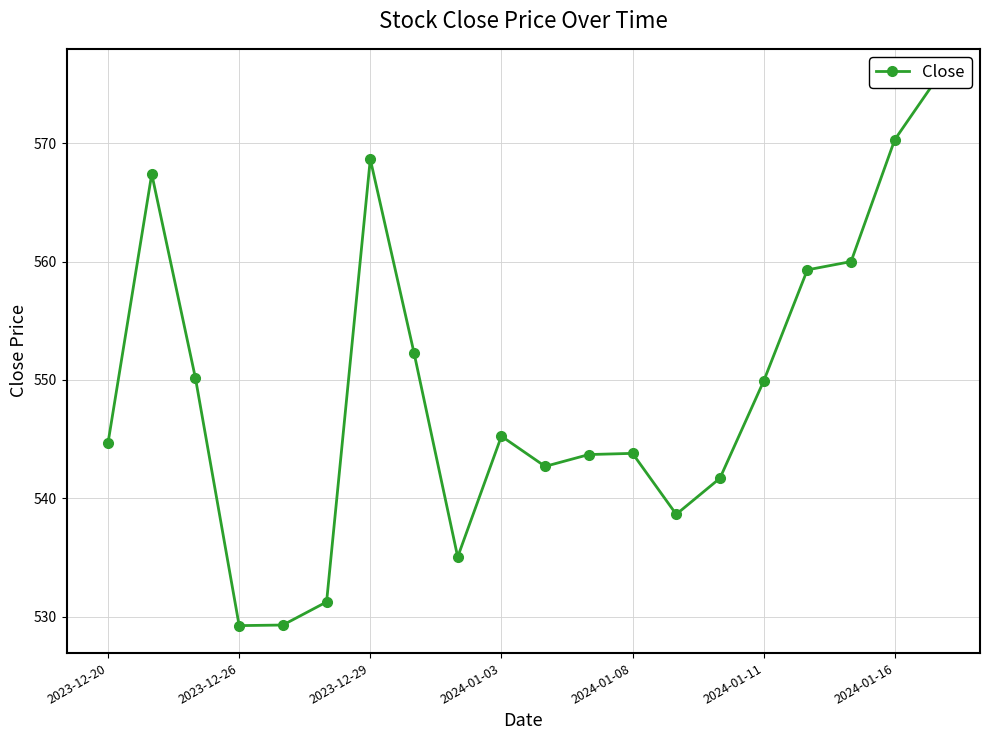

True or false: the data shows 545.2 at 2024-01-03.

True